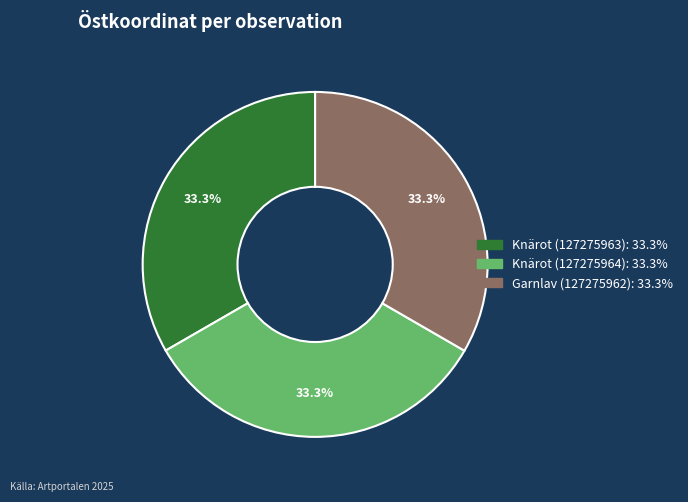

What is the total percentage of Knärot (127275964) and Garnlav (127275962)?

66.7%